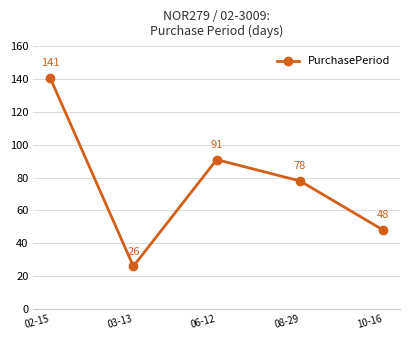

What is the difference between the maximum and minimum values?

115